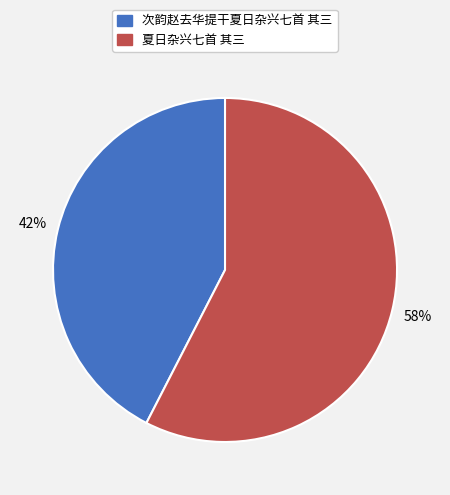

Count the number of slices in the pie.

2